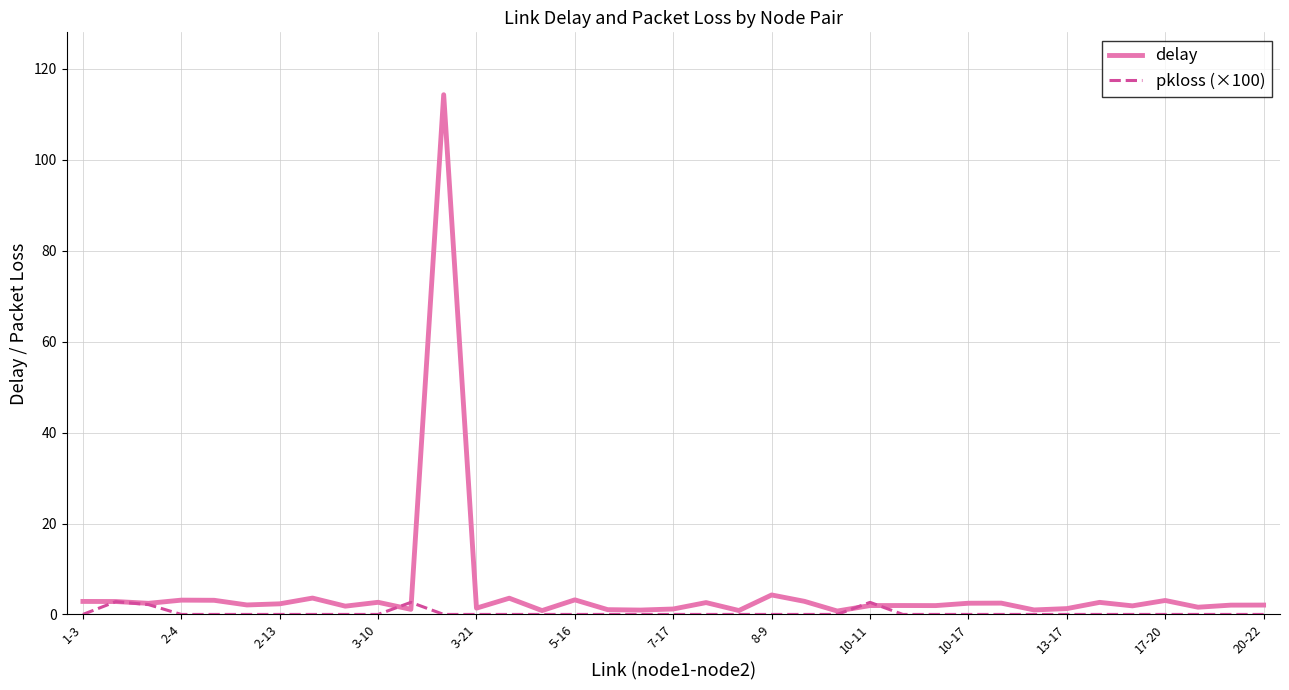

How many lines are shown in the chart?

2